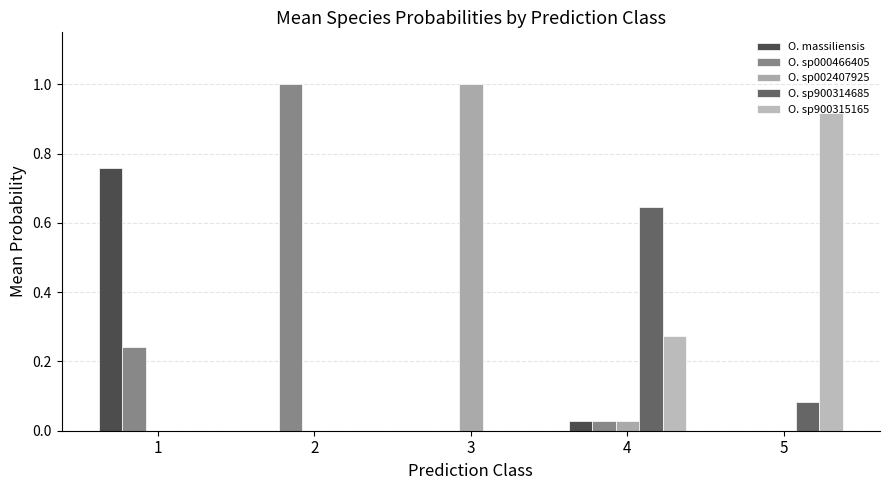

How many groups of bars are there?

5